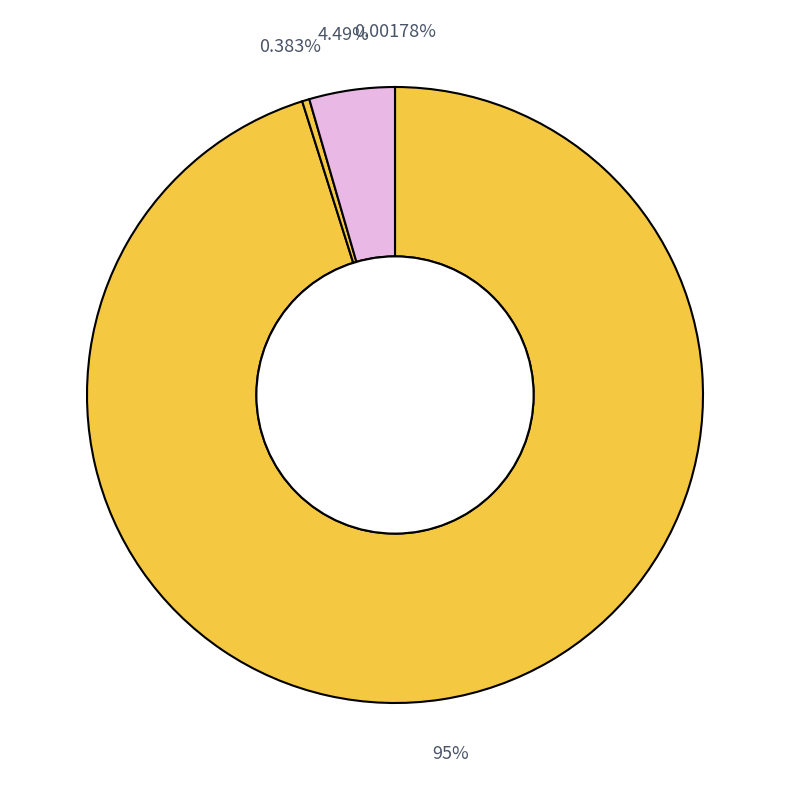

Is there a majority slice in this chart?

Yes